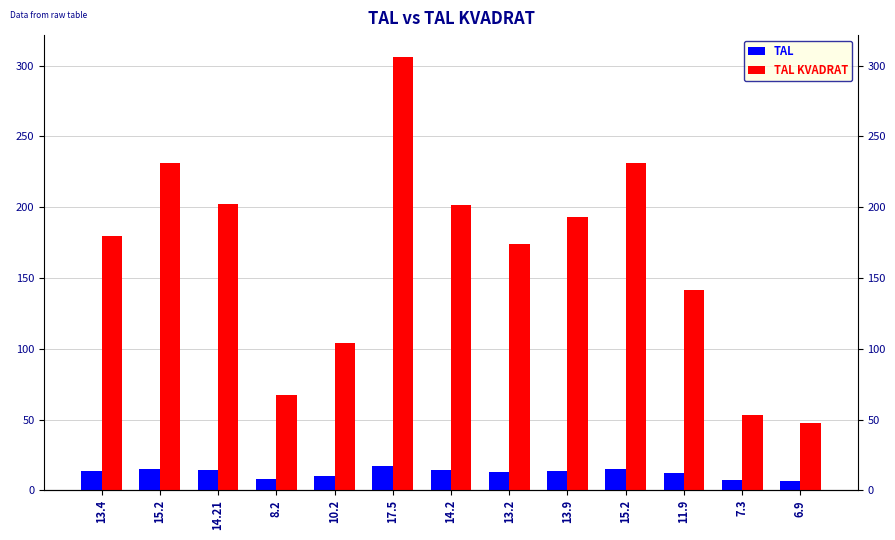

What is the value of the TAL KVADRAT bar at the 8th from the left?

174.2